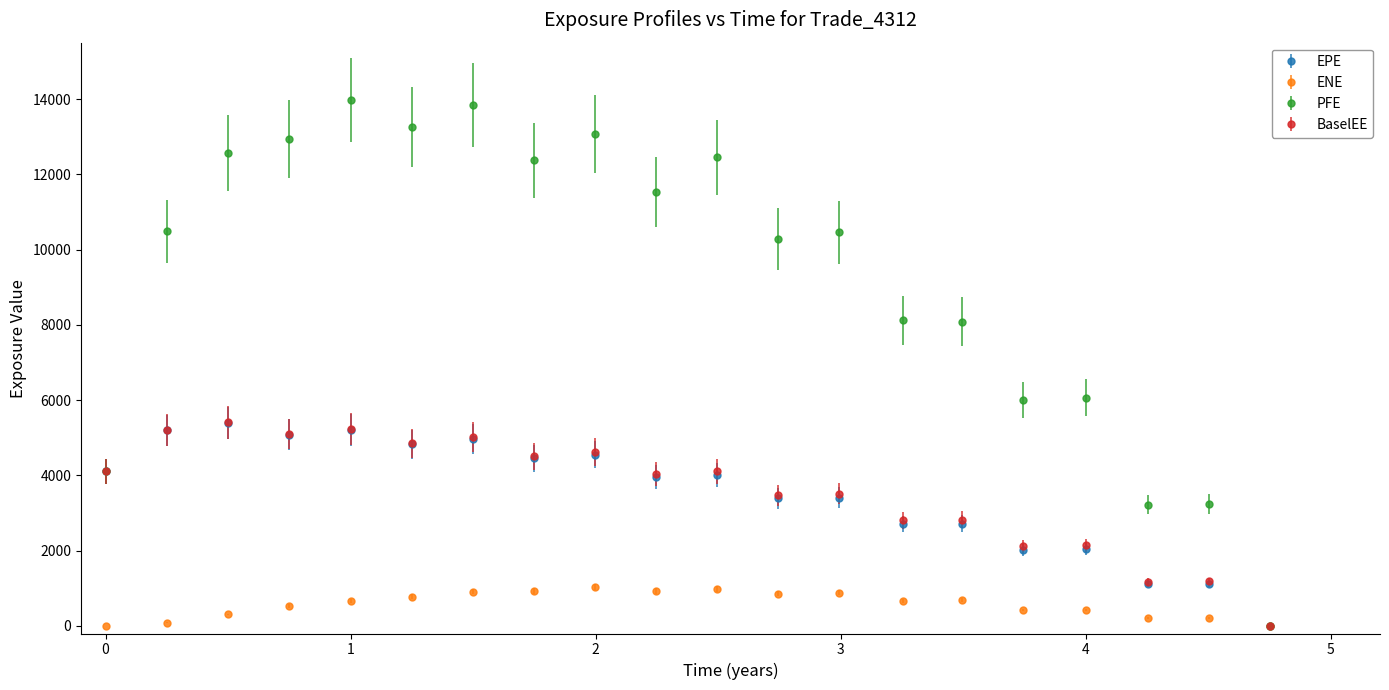

Which series has the largest total across all categories?

PFE